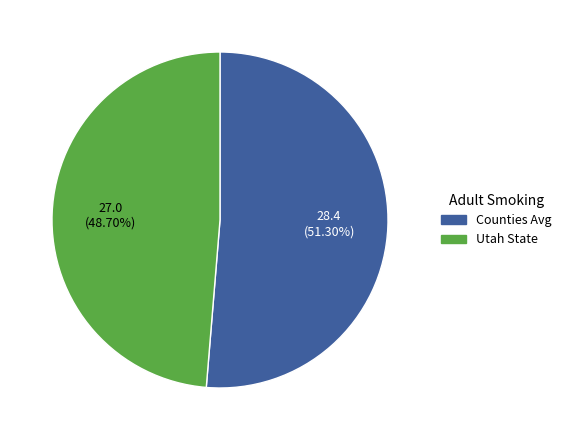

To the nearest percent, what is the average slice percentage?

50%